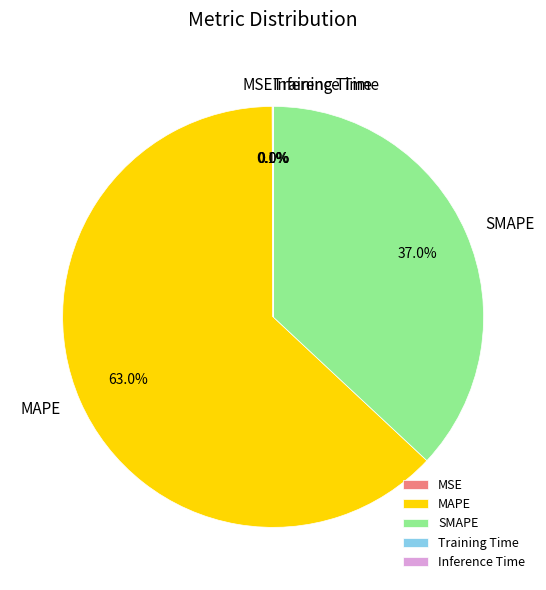

What is the largest slice in the pie chart?

MAPE